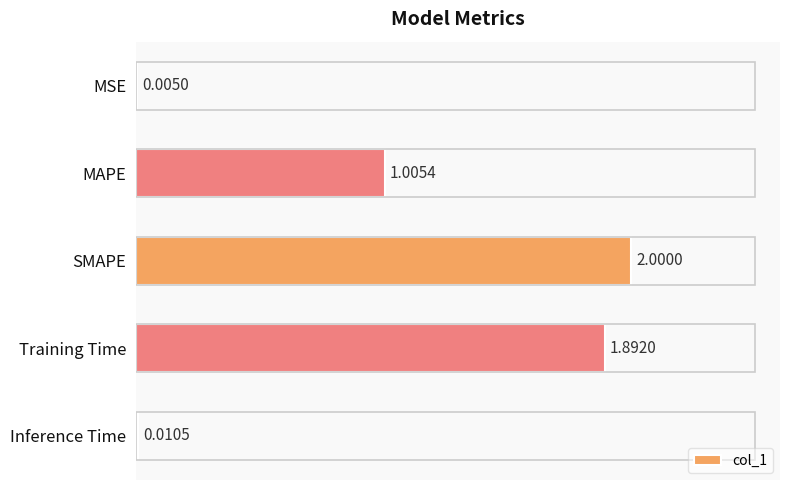

Which has a higher value, SMAPE or Training Time?

SMAPE